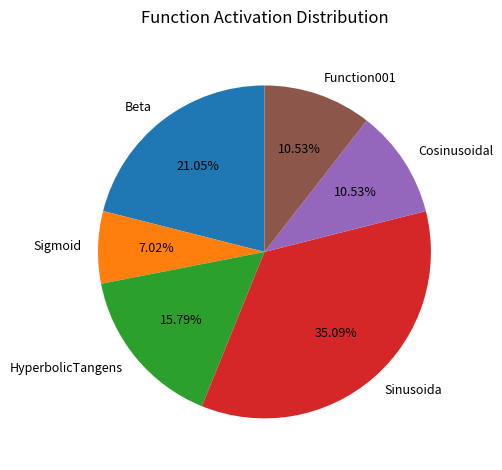

What is the smallest slice in the pie chart?

Sigmoid